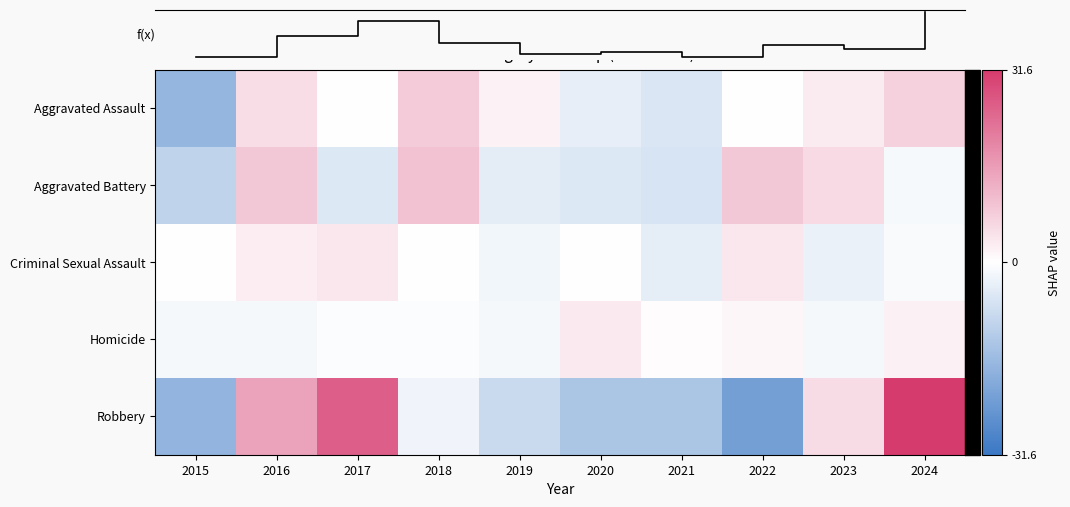

Rank the series by their maximum value, from lowest to highest.

Homicide, Criminal Sexual Assault, Aggravated Assault, Aggravated Battery, Robbery